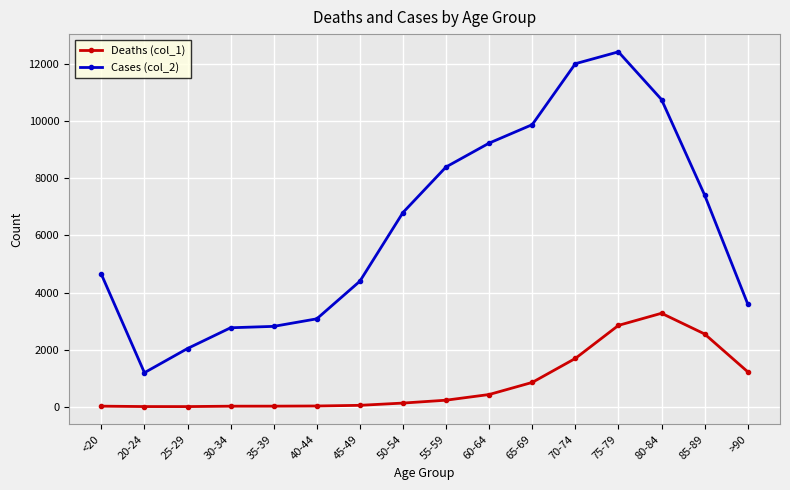

The value of Cases (col_2) at 30-34 is 2765. True or false?

True